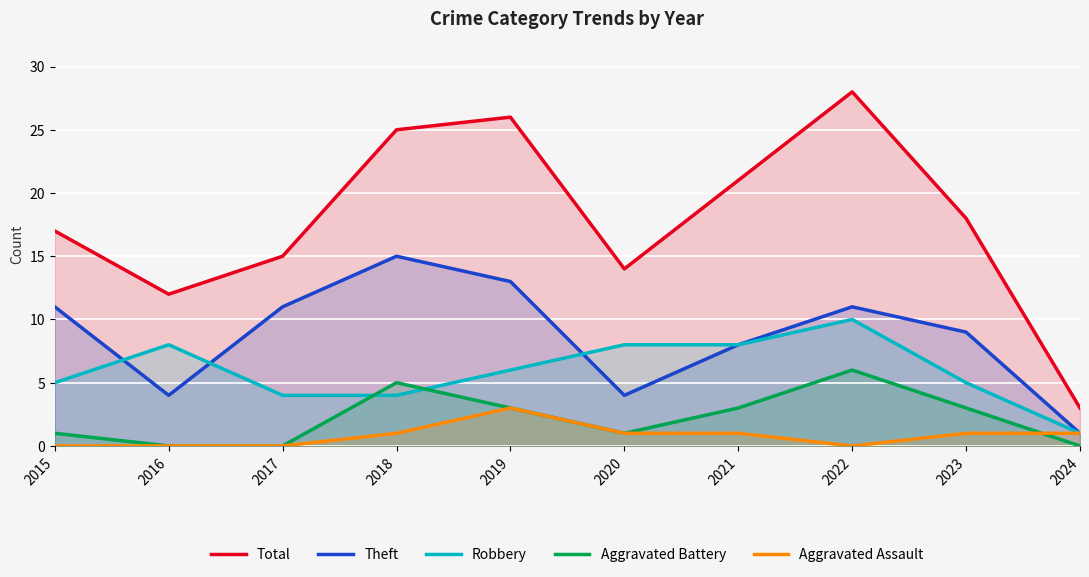

How many values in the Aggravated Battery series exceed 3?

2